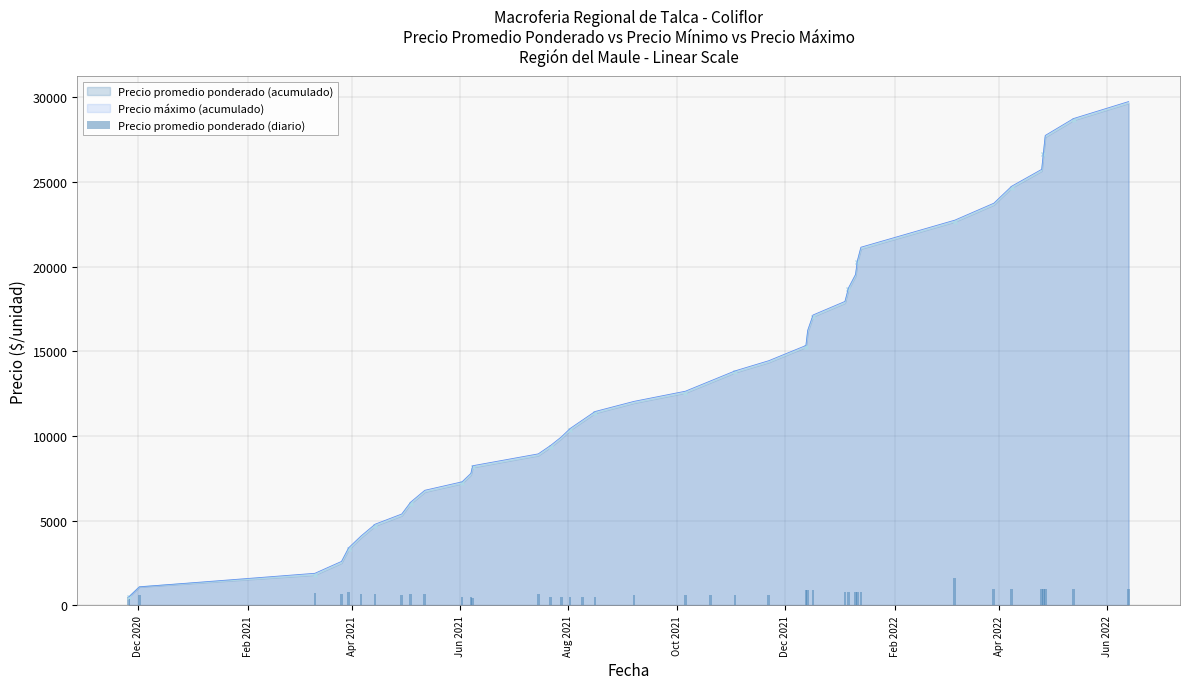

What is the highest value of the Precio máximo (acumulado) series?

29750